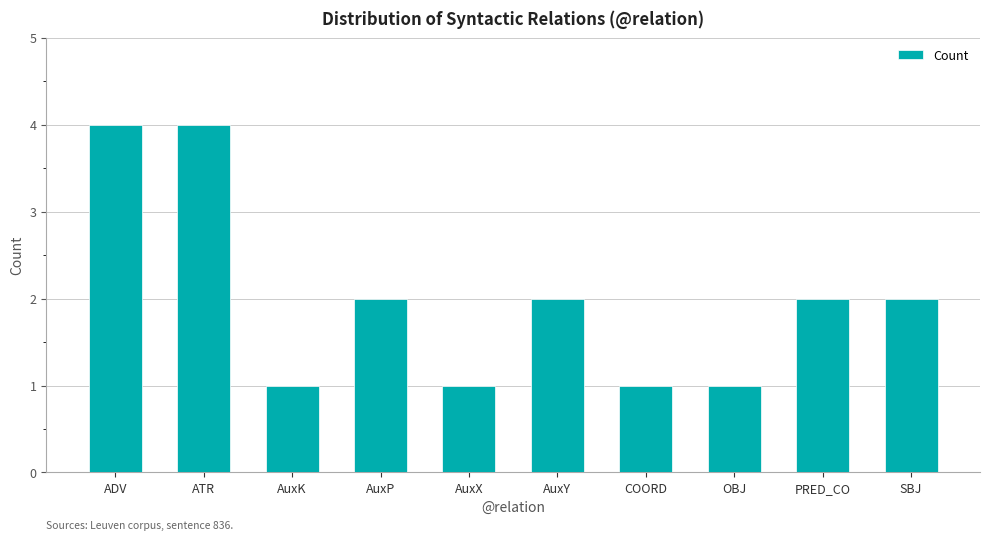

What is the sum of all values?

20